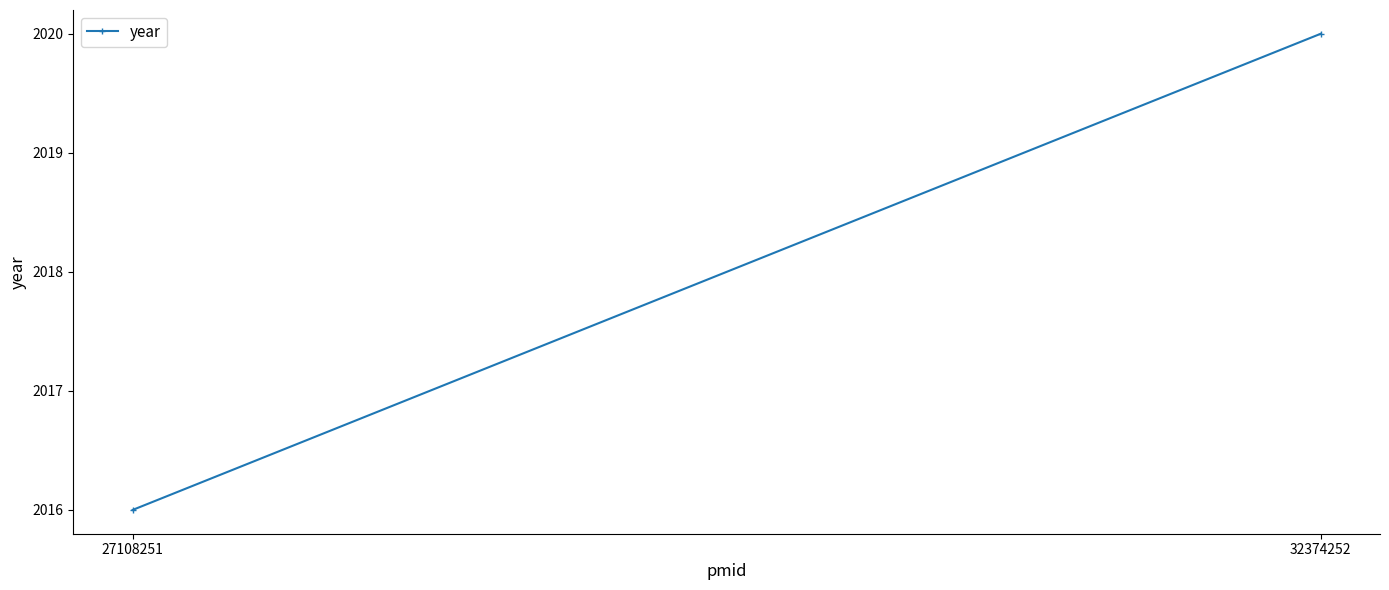

Reading right to left, transcribe all the data shown in this chart.

32374252=2020	27108251=2016